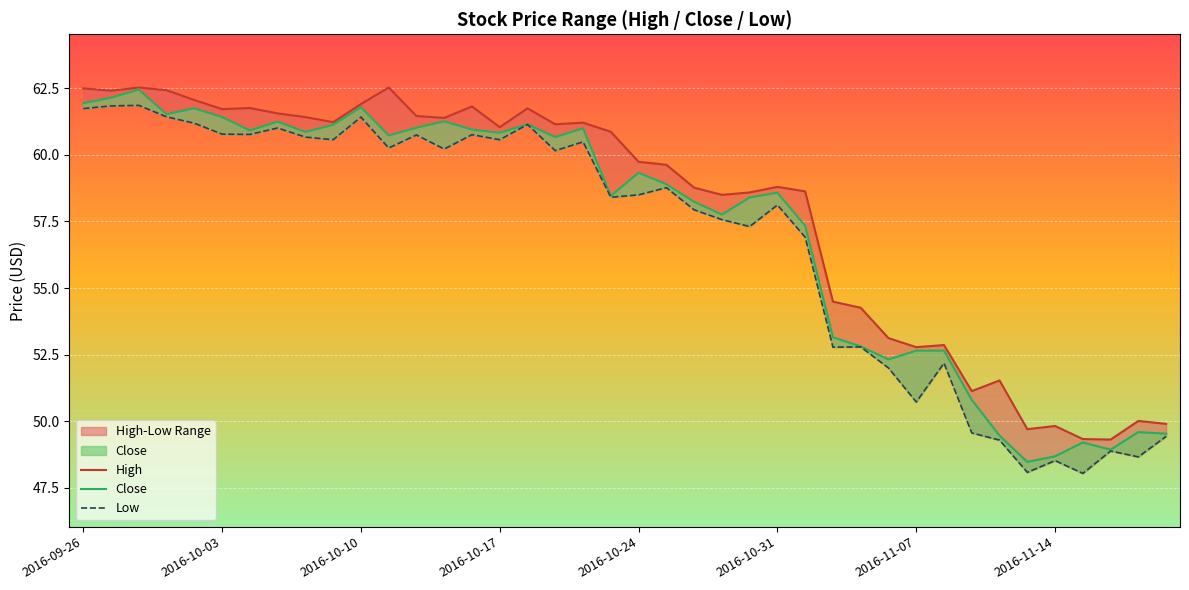

True or false: High and Close intersect in this chart.

False